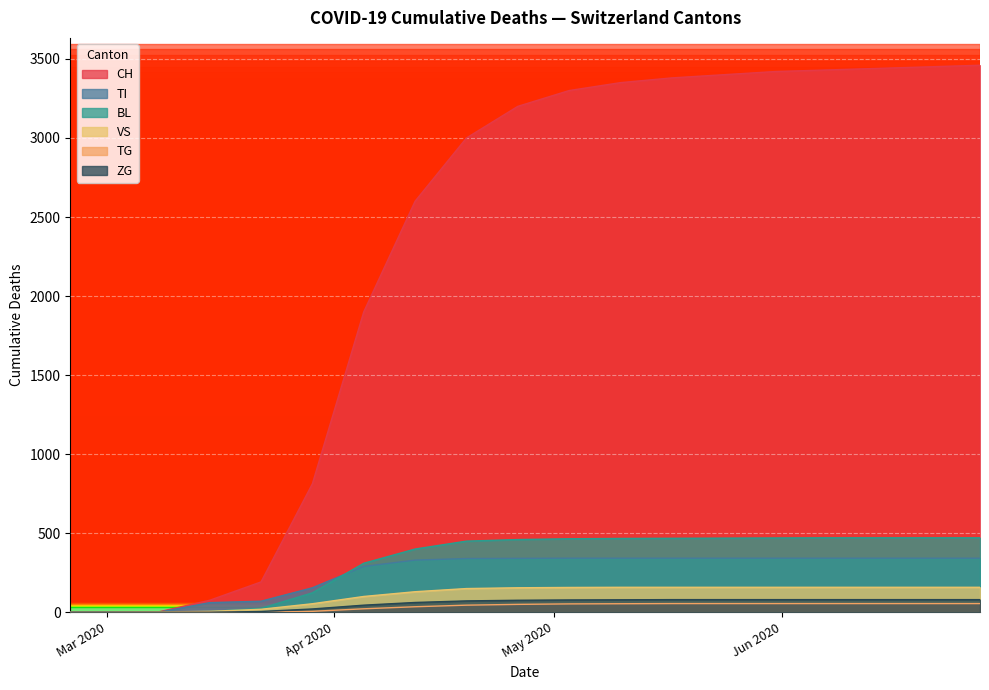

What is the maximum value for TI?

342